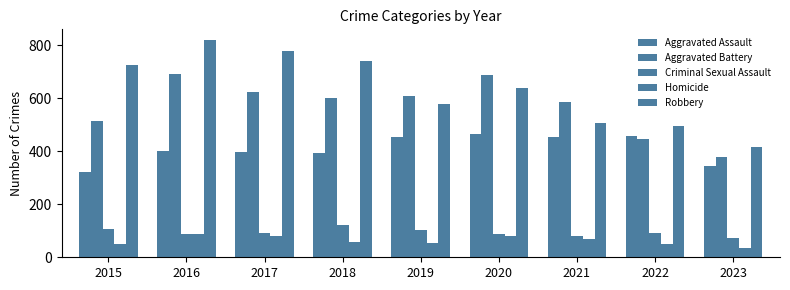

How many groups of bars are there?

9